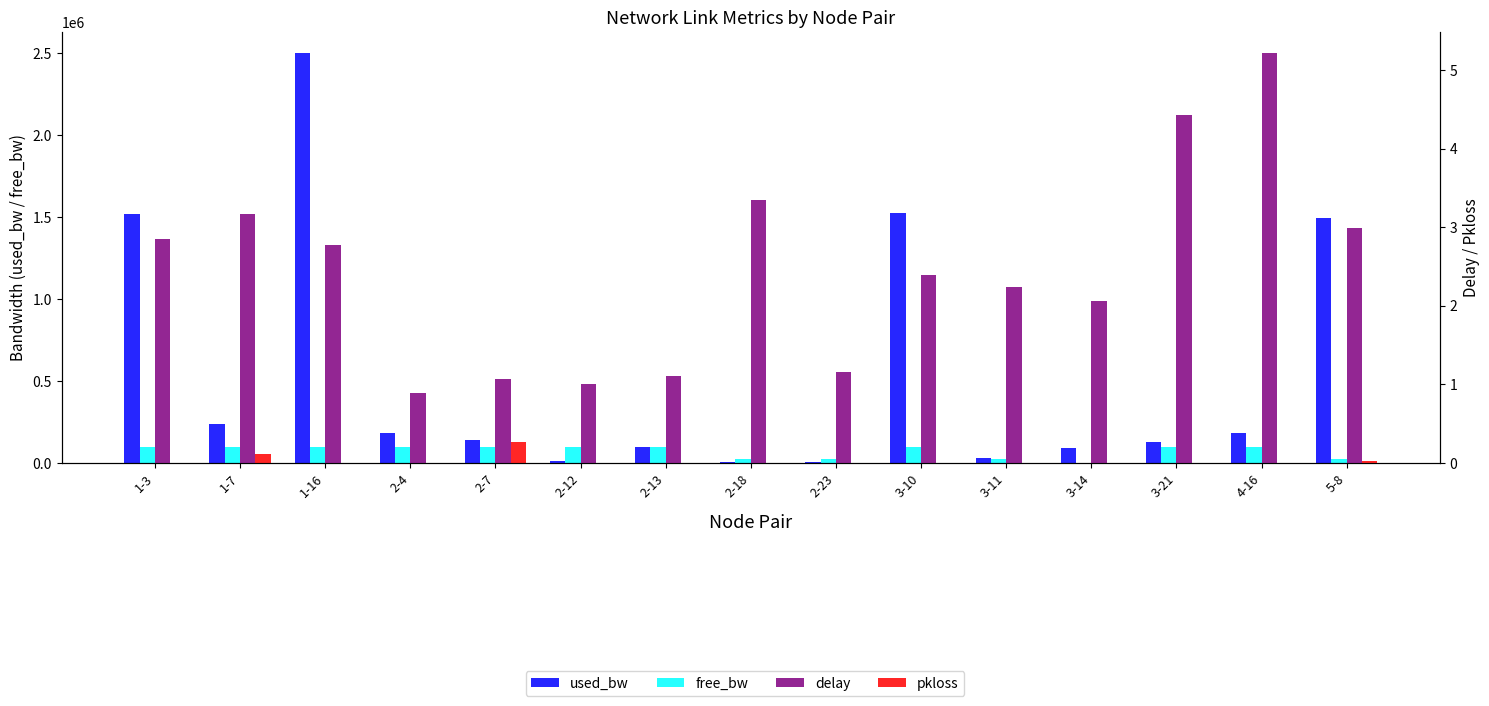

Reading left to right, extract all data points from this chart.

used_bw: 1521336.1	236851.3	2504238.4	181403.2	140280.0	9729.0	94321.4	7344.4	3768.6	1523796.6	31187.1	91985.2	130126.5	181394.1	1493396.0
free_bw: 98478.7	99762.6	97495.4	99818.6	99859.1	99990.3	99905.7	24992.7	24996.2	98476.1	24968.8	1458.0	99869.9	99818.6	23505.9
delay: 2.8	3.2	2.8	0.9	1.1	1.0	1.1	3.3	1.2	2.4	2.2	2.1	4.4	5.2	3.0
pkloss: 0.0	0.1	0.0	0.0	0.3	0.0	0.0	0.0	0.0	0.0	0.0	0.0	0.0	0.0	0.0